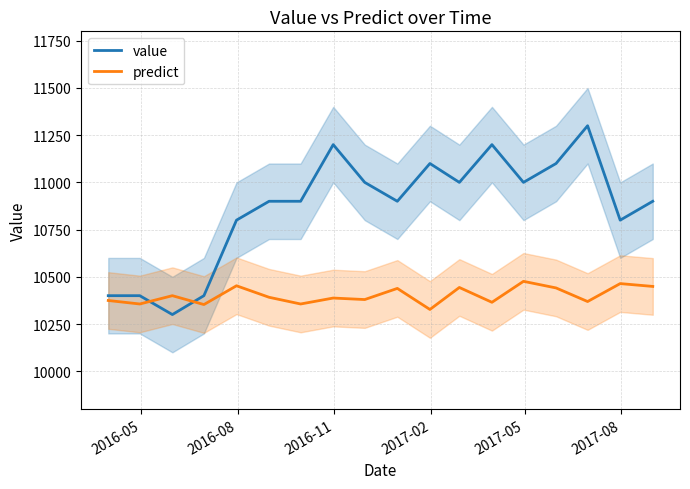

True or false: predict has more than 1 interior local peaks.

True